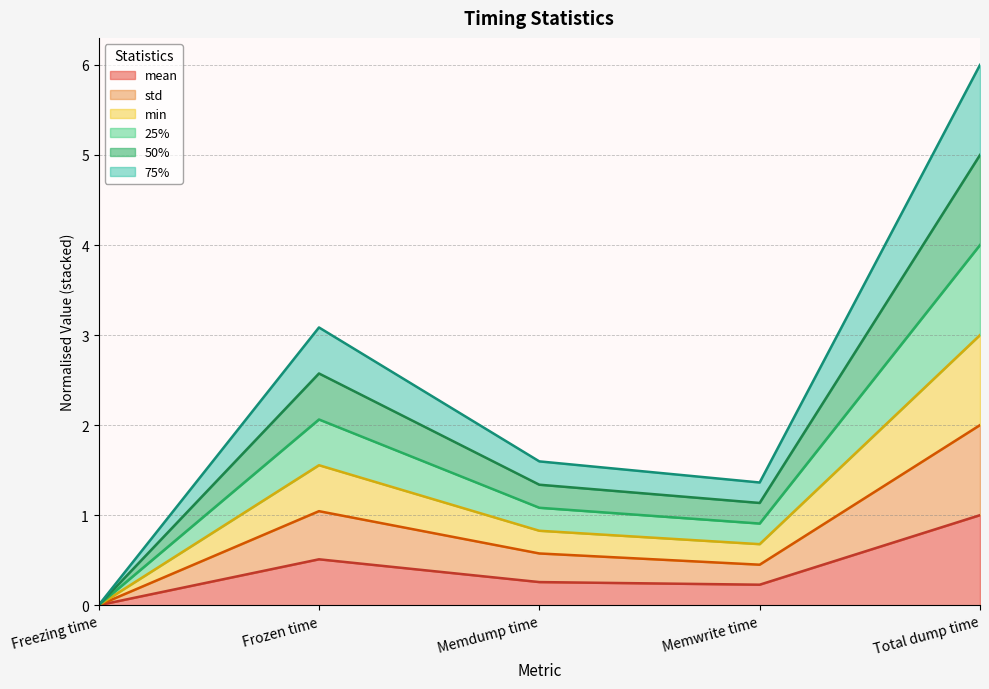

How many lines are shown in the chart?

6